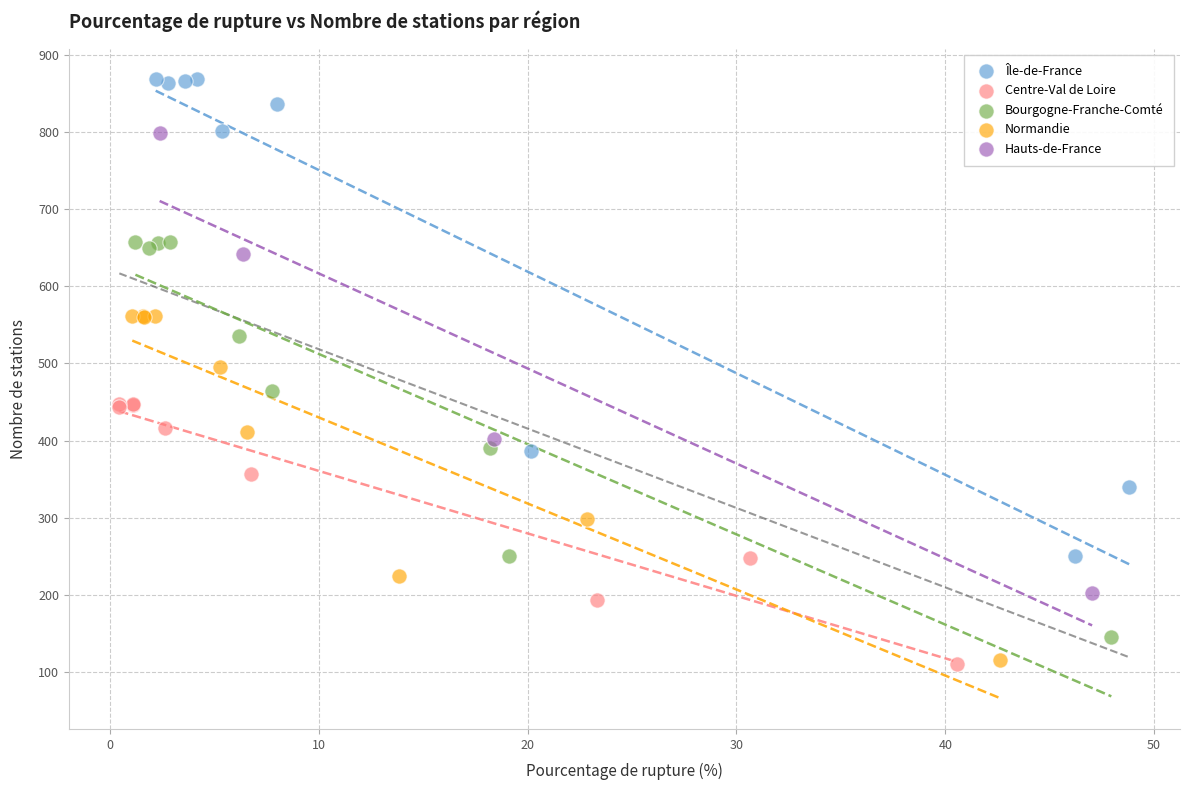

Which series contains the highest Y value?

Île-de-France